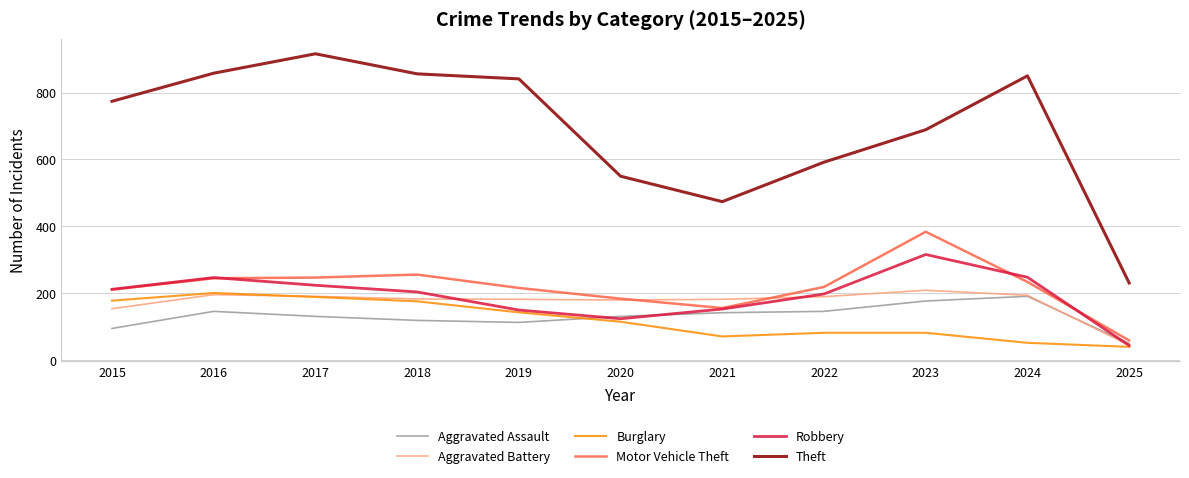

What is the minimum value for Burglary?

40